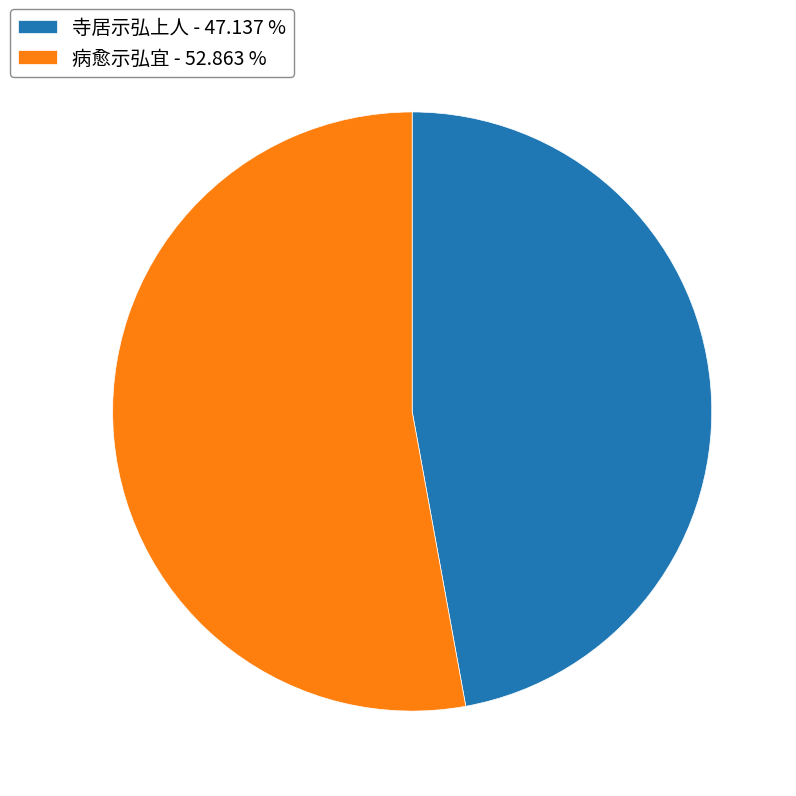

Does any single category account for the majority?

Yes